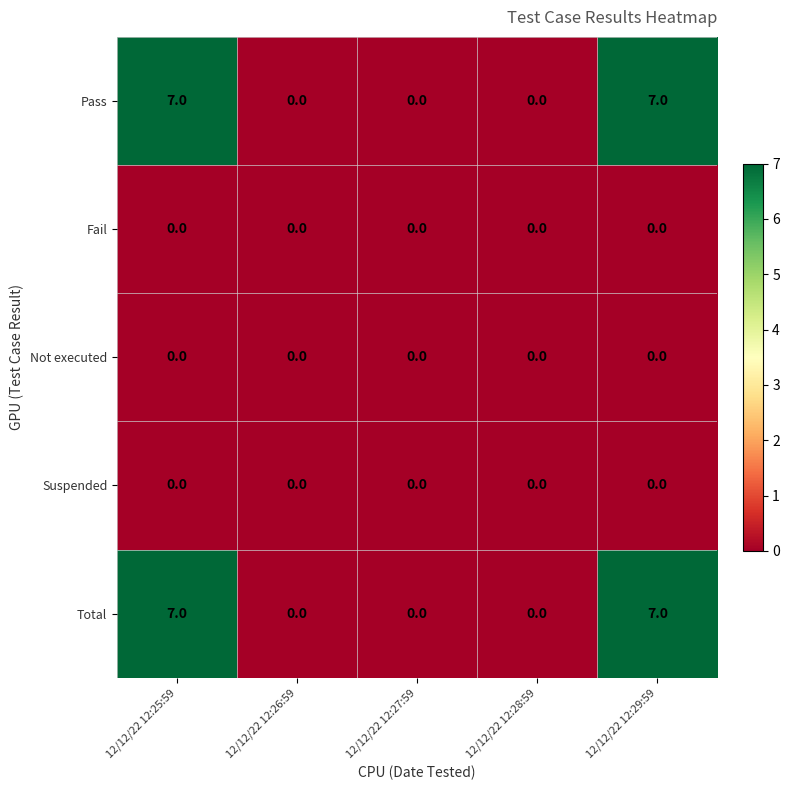

Is the value of Fail at 12/12/22 12:26:59 greater than the value of Total at 12/12/22 12:29:59?

No